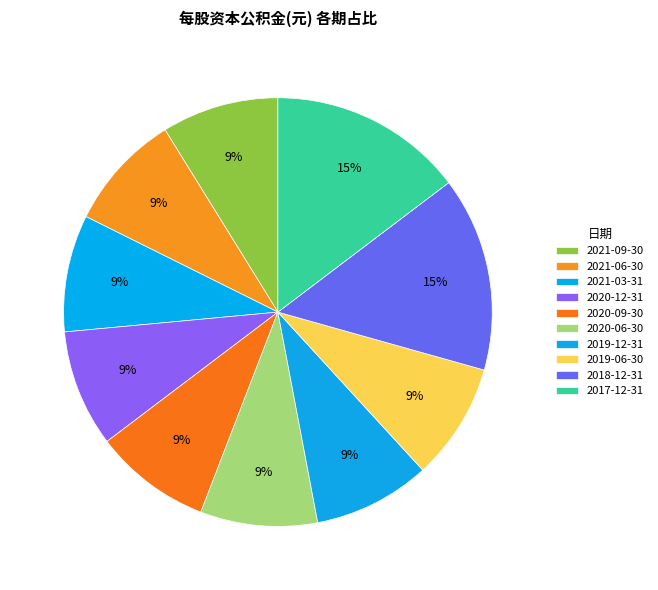

Is 2020-09-30 the majority of the pie?

No